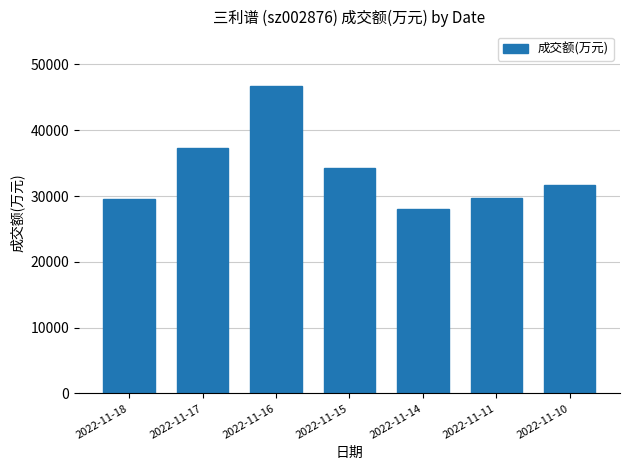

What is the change in value from 2022-11-14 to 2022-11-11?

+1706